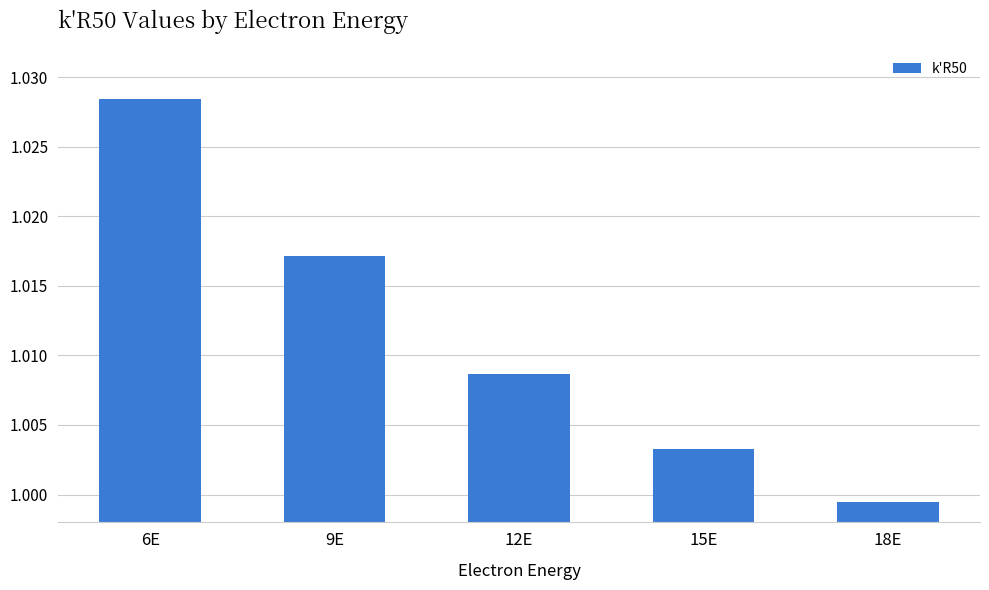

How many data points are less than 1?

1